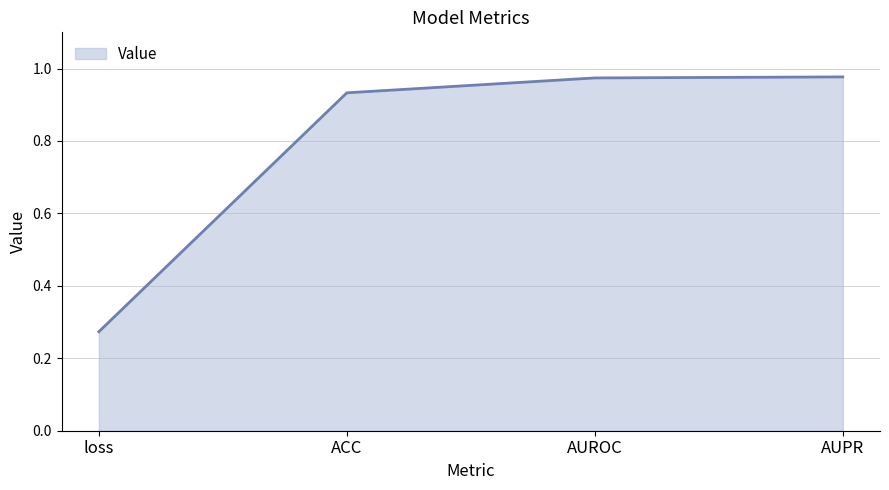

Which category has the lowest value across all series?

loss